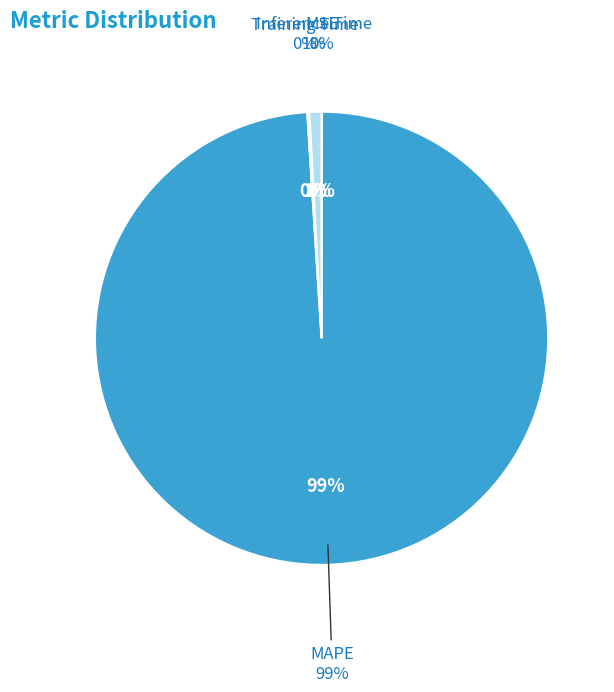

Which slice is the largest?

MAPE